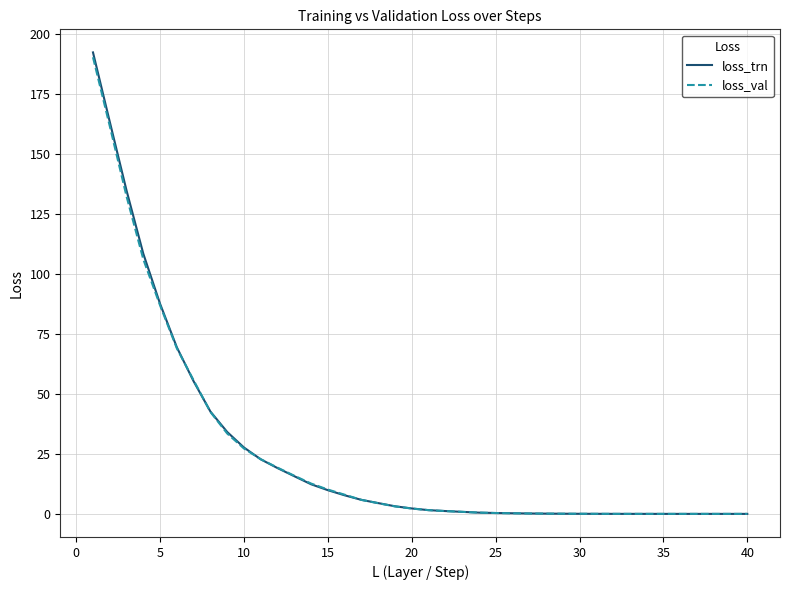

Which series has the largest range (max minus min)?

loss_trn